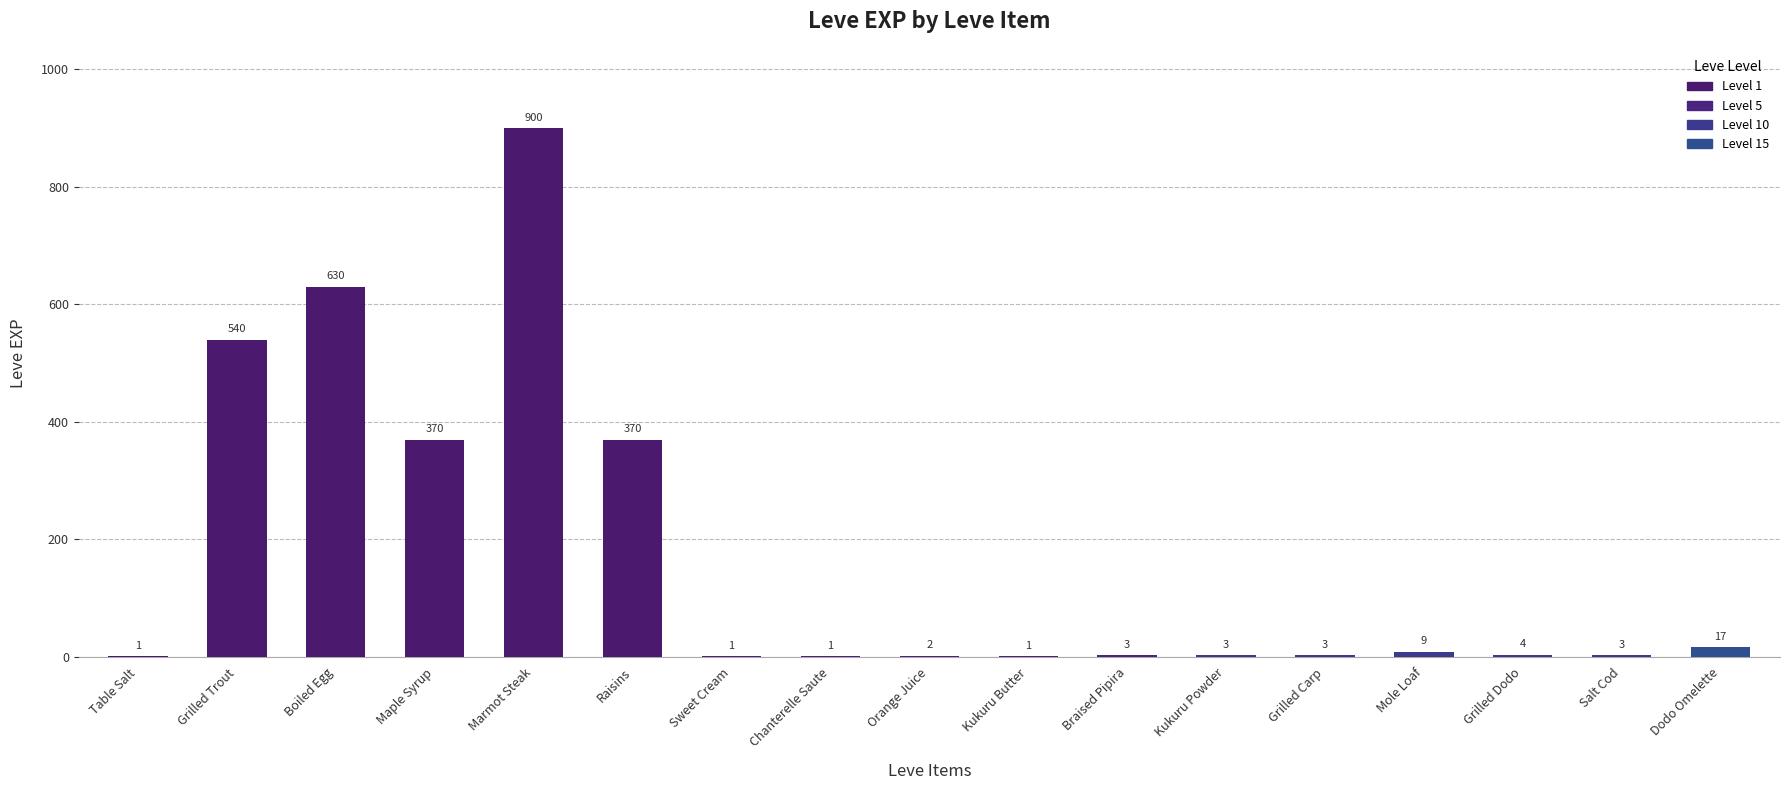

Which category has the highest value across all series?

Marmot Steak